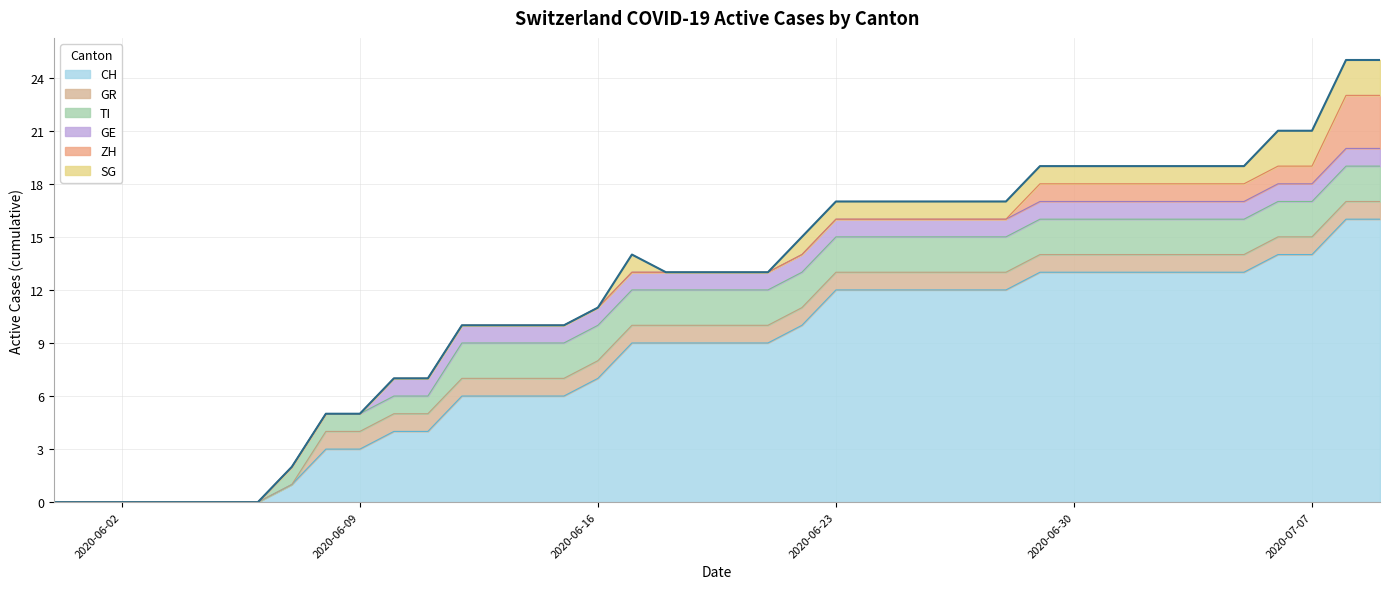

True or false: TI has more than 1 interior local peaks.

False